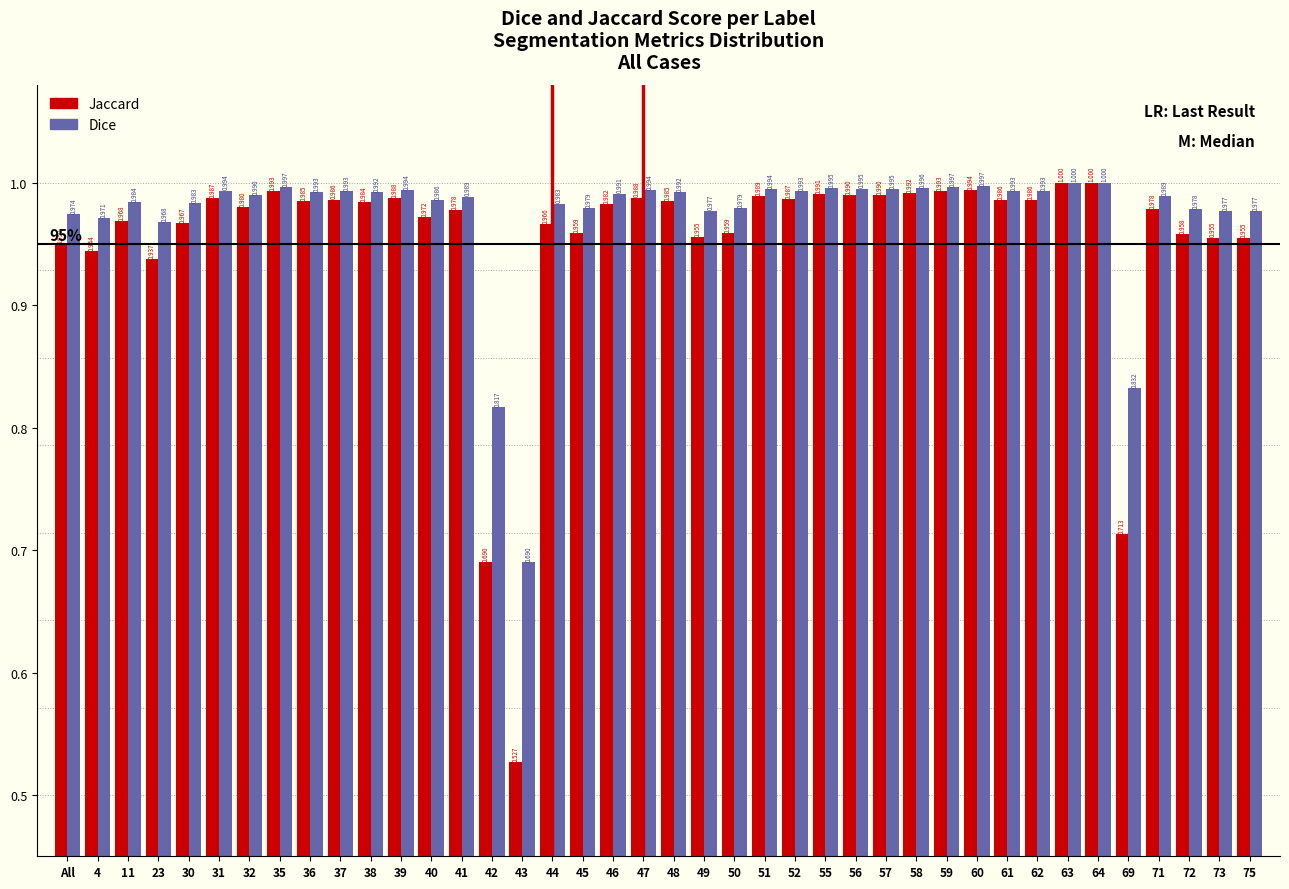

Which series changed the most between 48 and 55?

Jaccard